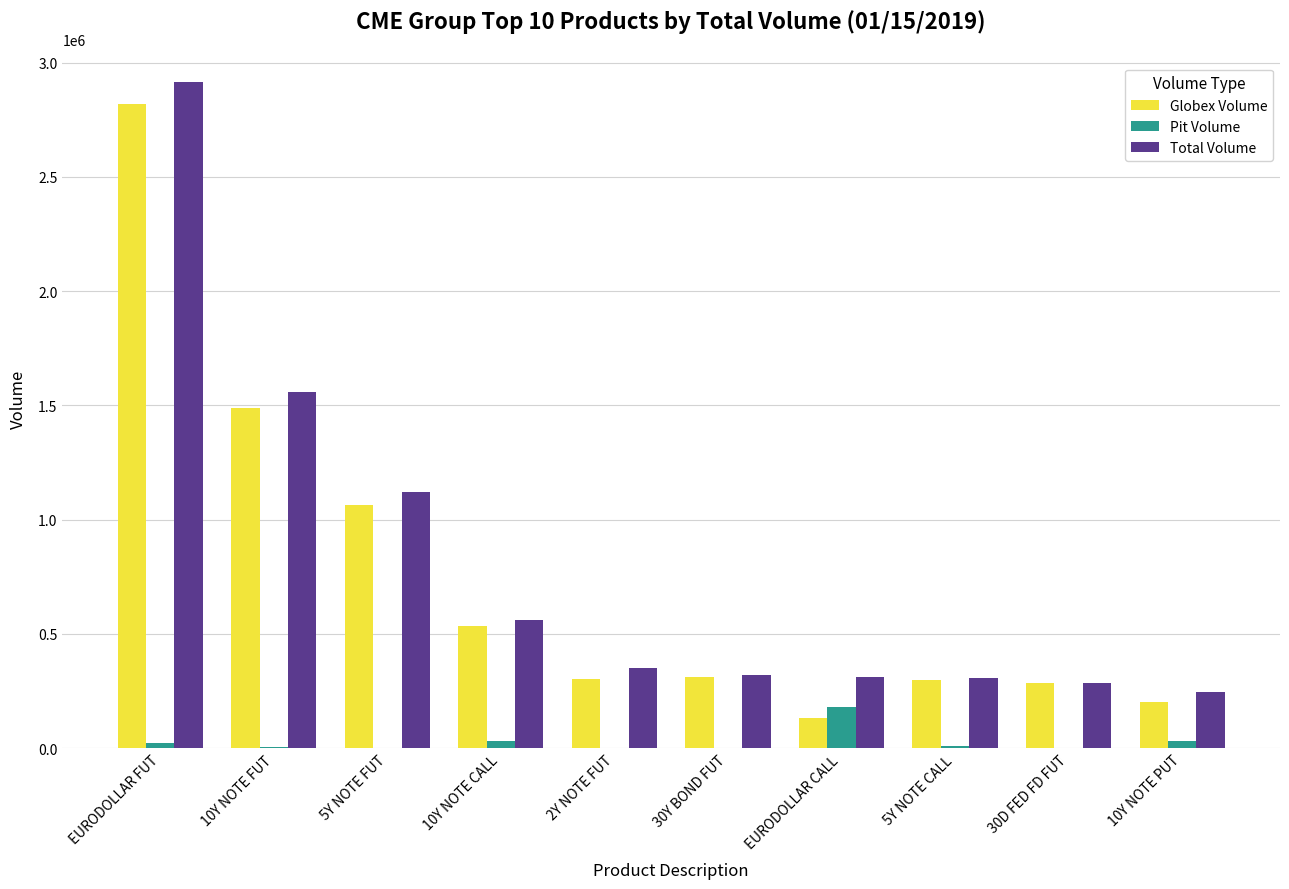

What is the sum of all Total Volume values?

7978491